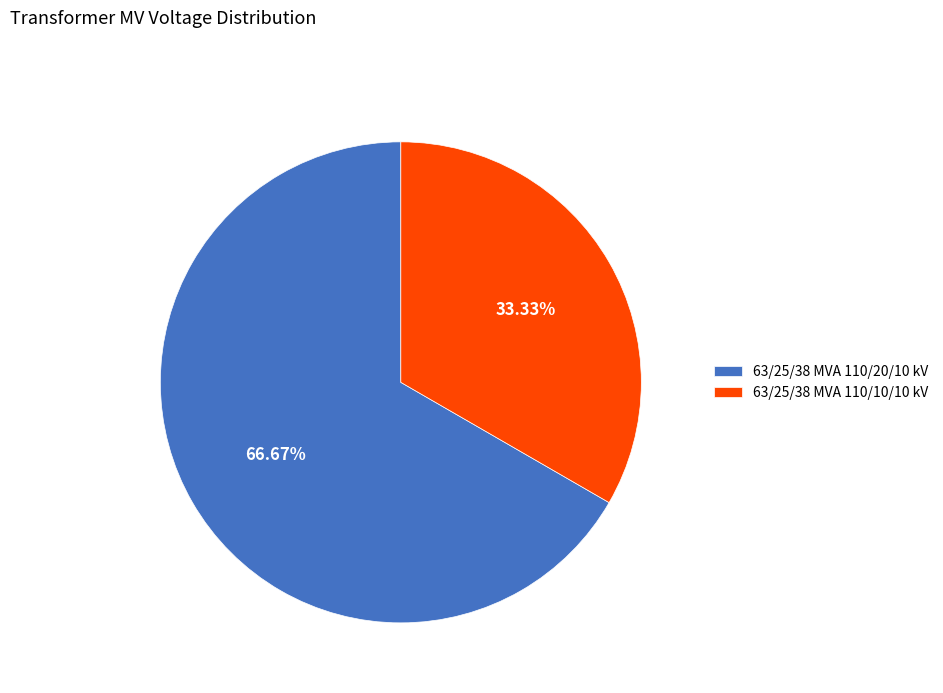

Is the sum of 63/25/38 MVA 110/20/10 kV and 63/25/38 MVA 110/10/10 kV greater than half?

Yes